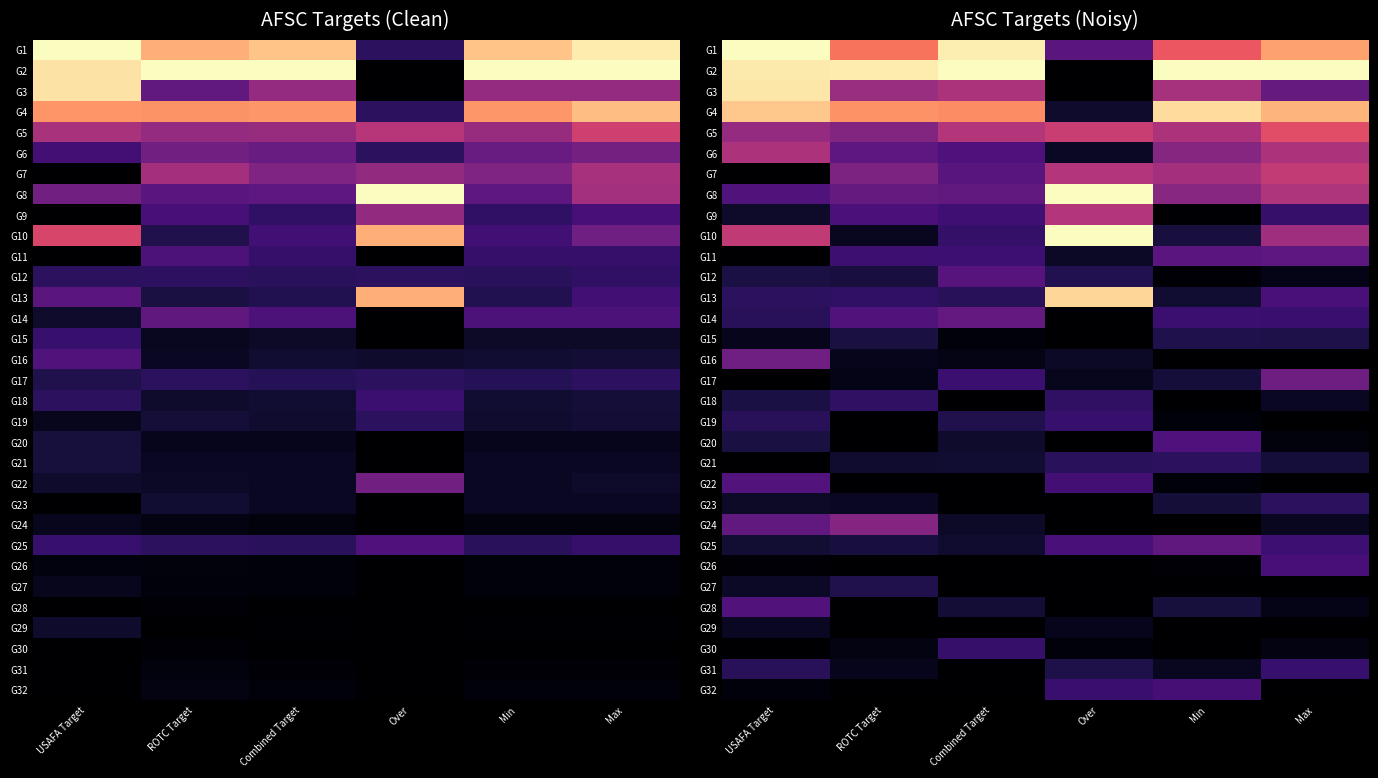

What is the total value across all series at ROTC Target?

6.5